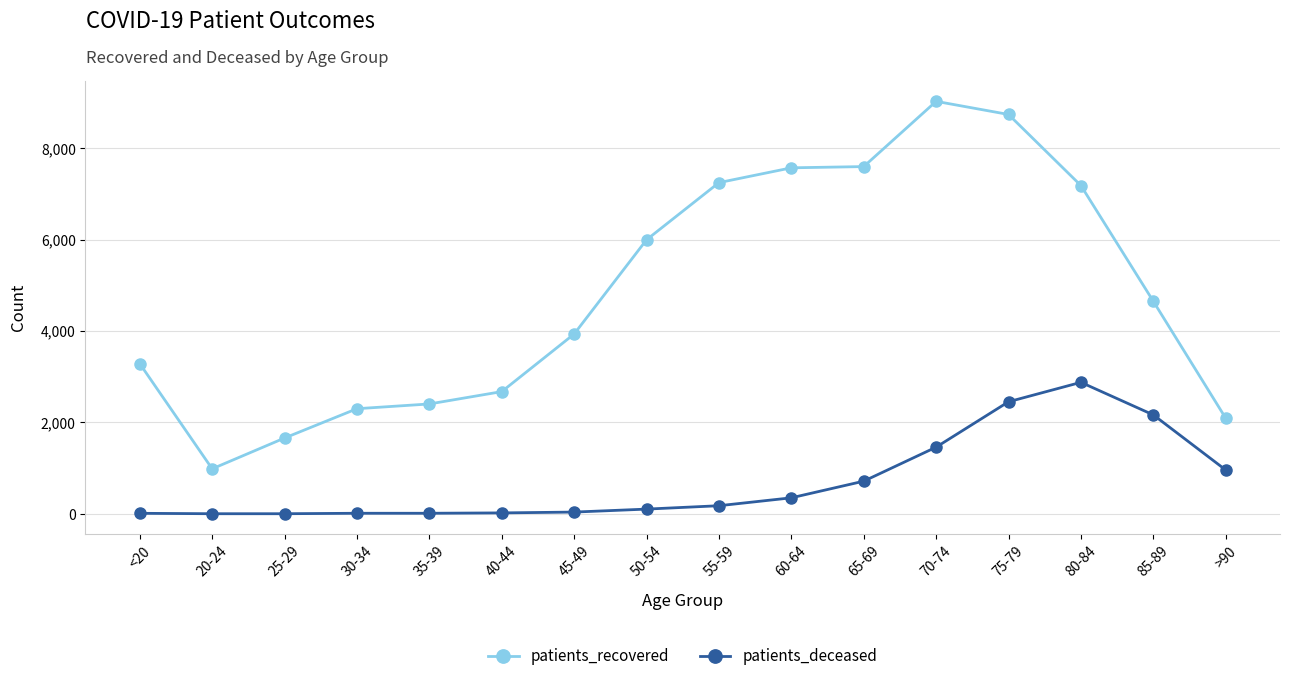

What is the total value across all series at 75-79?

11188